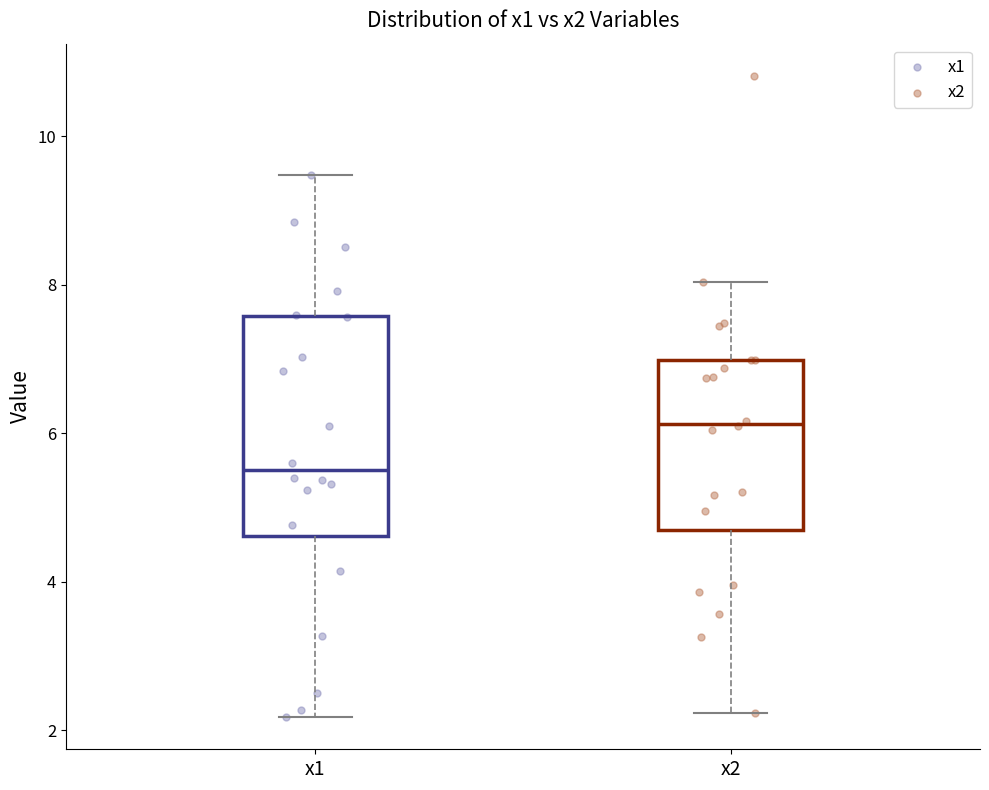

Which box is the tallest, from its lower edge to its upper edge?

x1